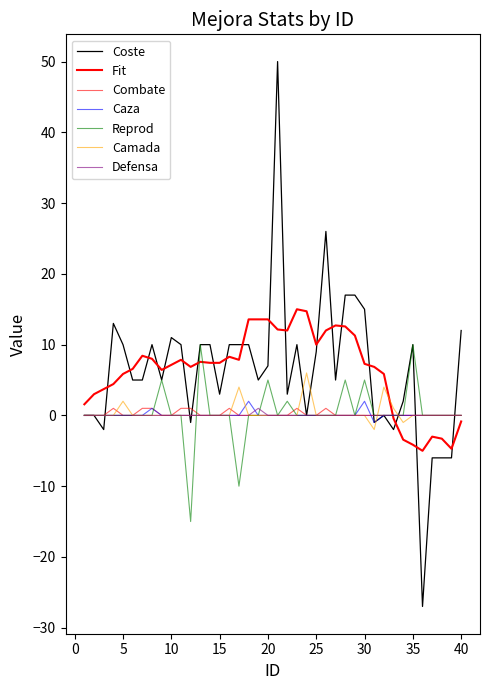

At which label is Caza closest to 0?

1